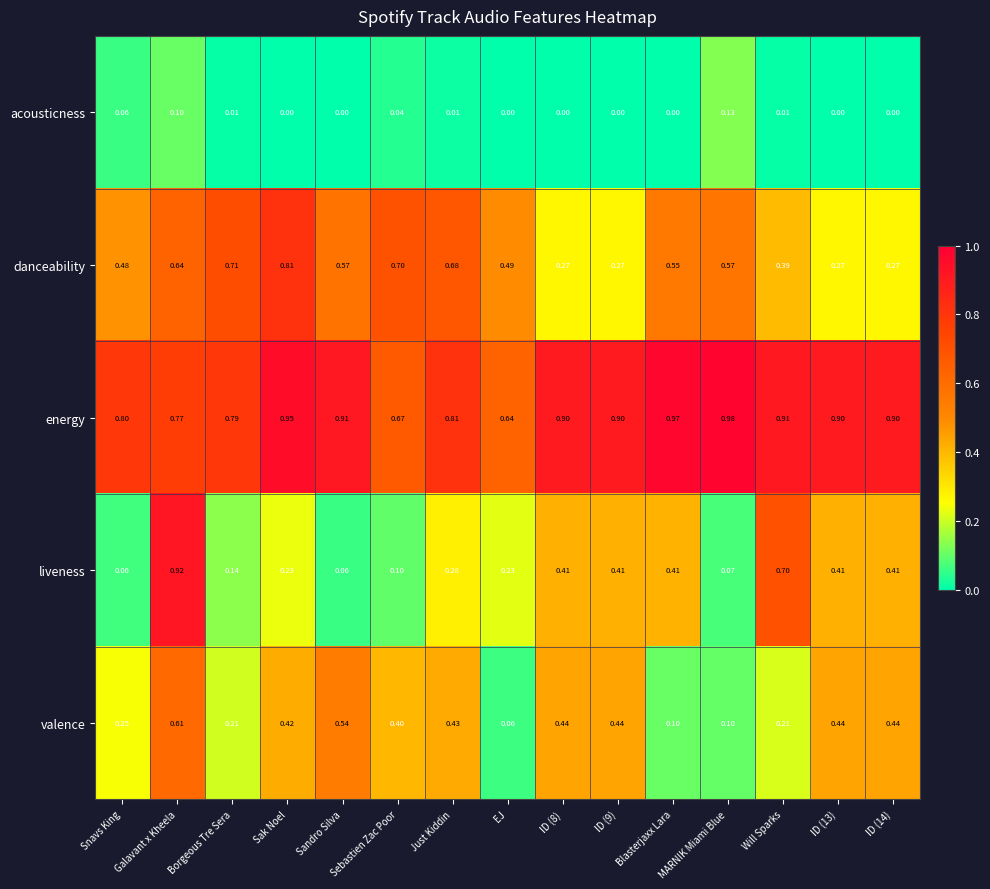

List the series in order of their peak value, highest first.

energy, liveness, danceability, valence, acousticness